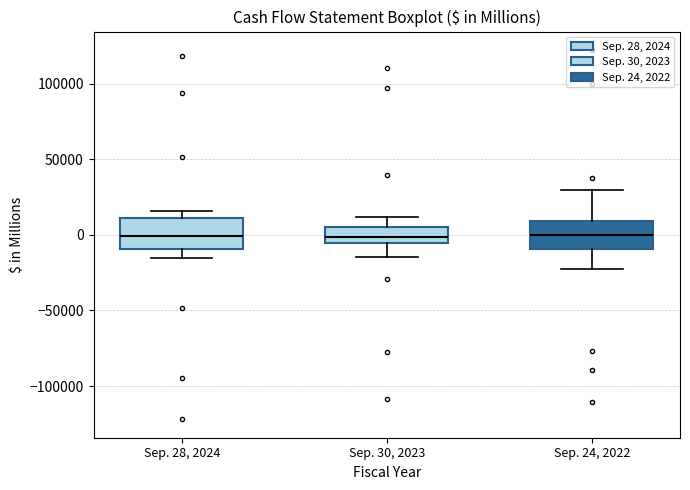

Reading left to right, read every box against the y-axis: the position of its median line, the range the box covers, and the ends of its whiskers. The values are not printed on the chart, so give them approximately, as read against the axis.

Sep. 28, 2024: median 0, box -10000 to 10000, whiskers -15000 to 15000
Sep. 30, 2023: median 0, box -5000 to 5000, whiskers -15000 to 10000
Sep. 24, 2022: median 0, box -10000 to 10000, whiskers -20000 to 30000